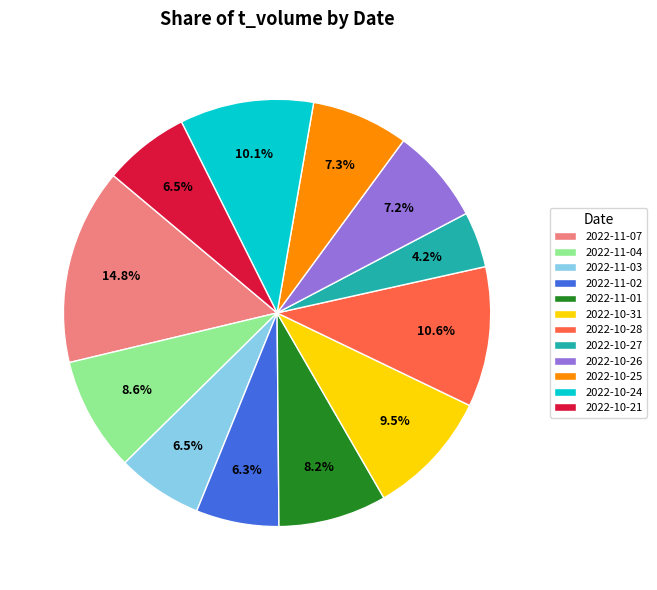

Does any single category account for the majority?

No